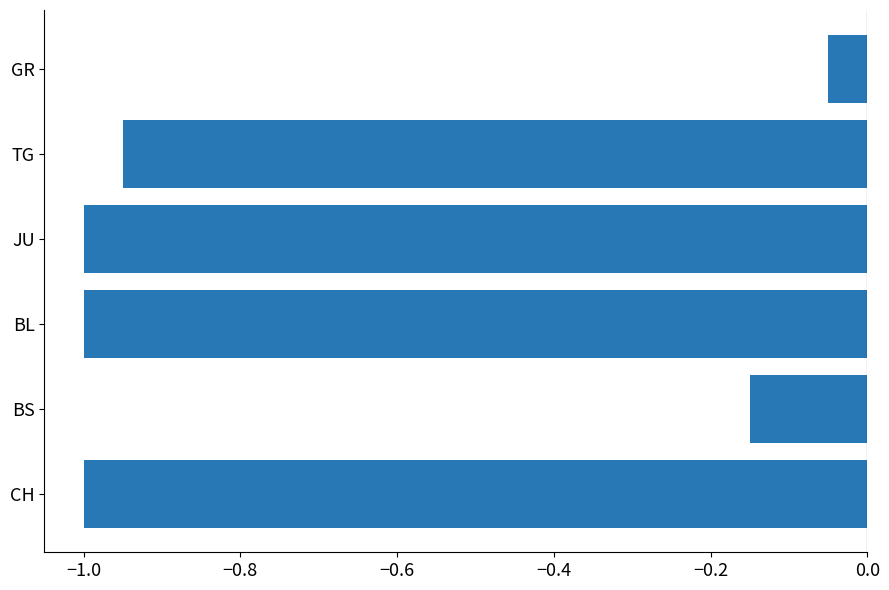

Is it true that the value at CH is -0.3?

False